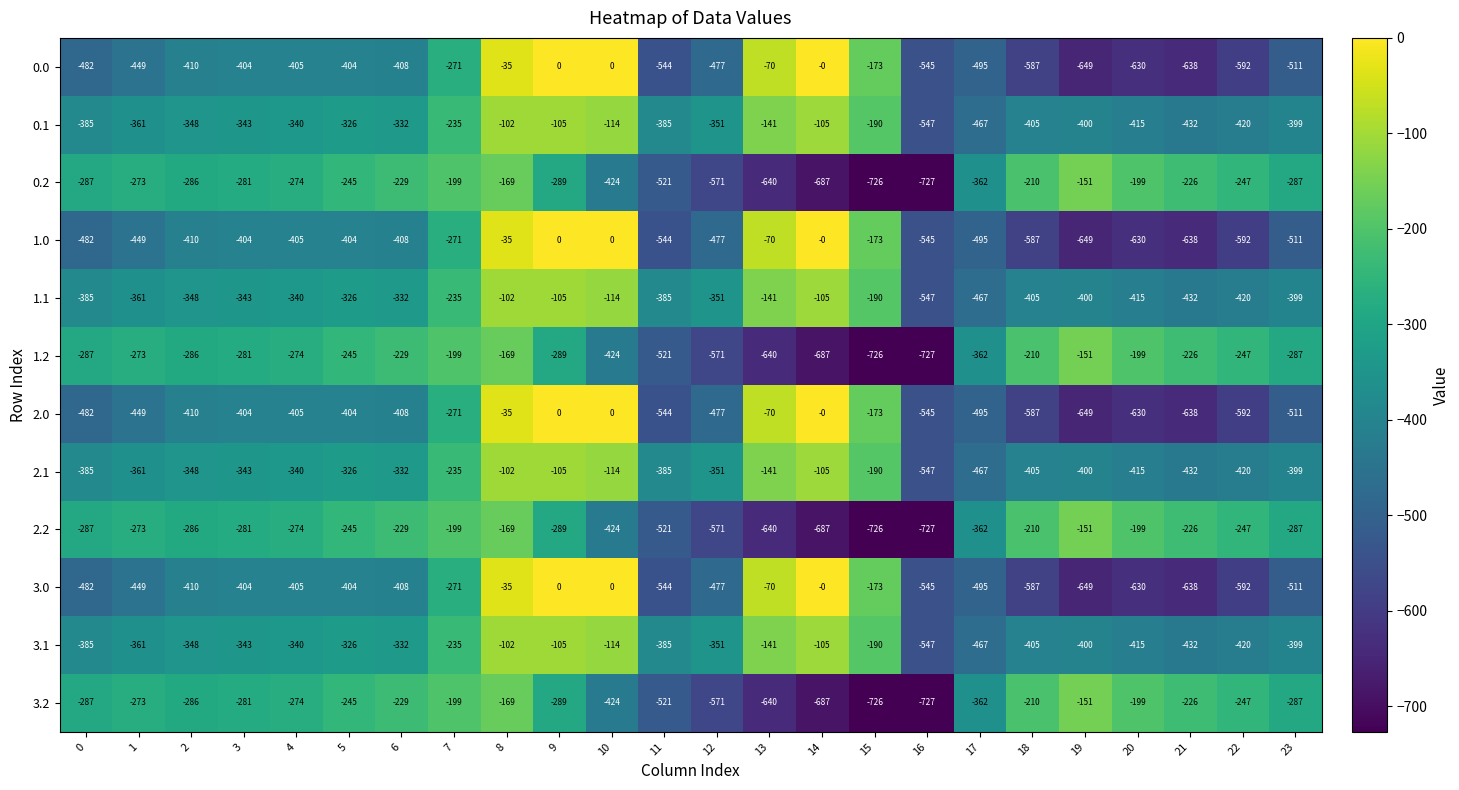

What is the total value across all series at 15?

-4356